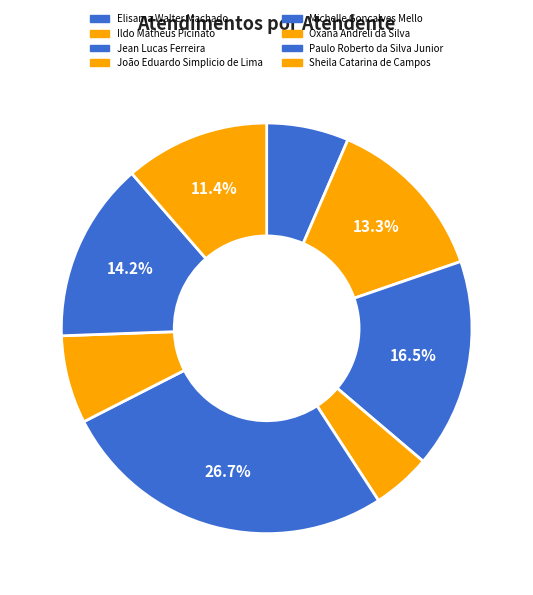

Approximately how many times larger is the value at Sheila Catarina de Campos compared to Oxana Andreli da Silva?

1.6